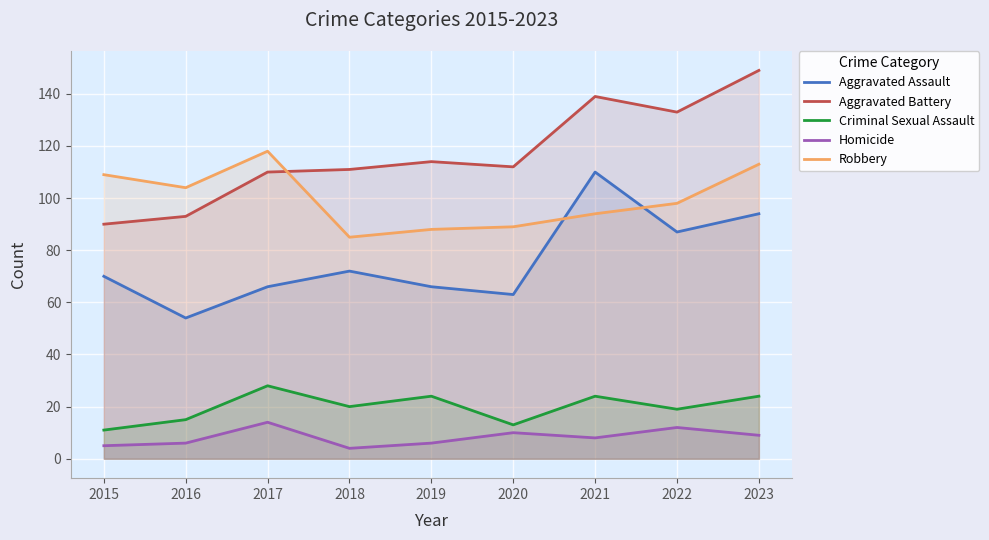

How many lines are shown in the chart?

5